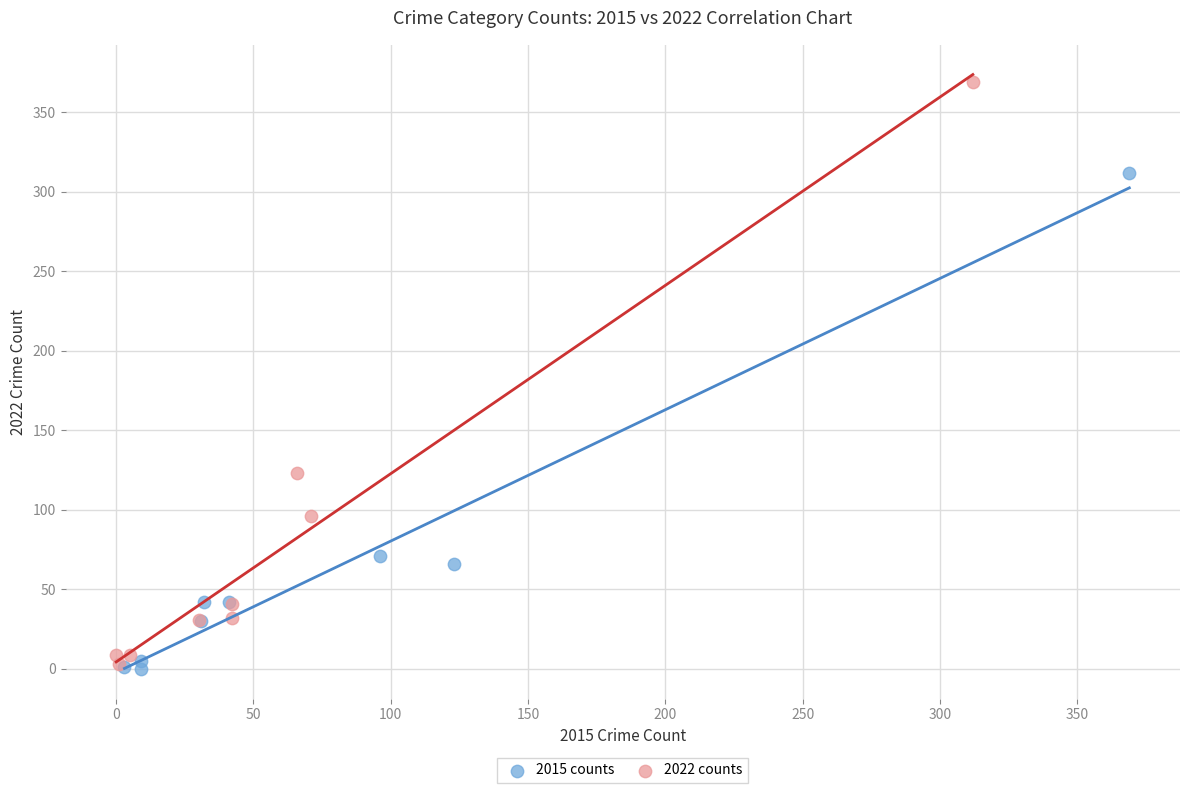

Which series contains the highest Y value?

2022 counts